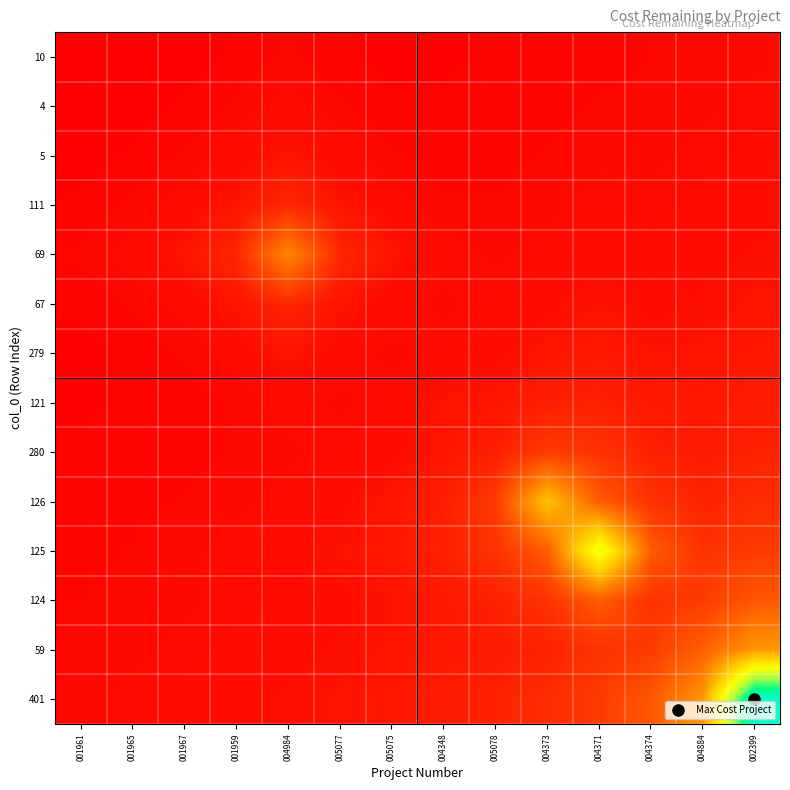

Reading right to left, extract all data points from this chart.

10: 002399=0.0	004884=0.0	004374=0.0	004371=0.0	004373=0.0	005078=0.0	004348=0.0	005075=0.0	005077=0.0	004984=0.0	001959=0.0	001967=0.0	001965=0.0	001961=0.0
4: 002399=0.0	004884=0.0	004374=0.0	004371=0.0	004373=0.0	005078=0.0	004348=0.0	005075=0.0	005077=0.0	004984=0.0	001959=0.0	001967=0.0	001965=0.0	001961=0.0
5: 002399=0.0	004884=0.0	004374=0.0	004371=0.0	004373=0.0	005078=0.0	004348=0.0	005075=0.0	005077=0.0	004984=0.1	001959=0.0	001967=0.0	001965=0.0	001961=0.0
111: 002399=0.0	004884=0.0	004374=0.0	004371=0.0	004373=0.0	005078=0.0	004348=0.0	005075=0.0	005077=0.1	004984=0.1	001959=0.1	001967=0.0	001965=0.0	001961=0.0
69: 002399=0.1	004884=0.0	004374=0.0	004371=0.0	004373=0.0	005078=0.0	004348=0.0	005075=0.1	005077=0.1	004984=0.3	001959=0.1	001967=0.1	001965=0.0	001961=0.0
67: 002399=0.1	004884=0.1	004374=0.0	004371=0.1	004373=0.0	005078=0.0	004348=0.0	005075=0.0	005077=0.1	004984=0.1	001959=0.1	001967=0.0	001965=0.0	001961=0.0
279: 002399=0.1	004884=0.1	004374=0.1	004371=0.1	004373=0.1	005078=0.0	004348=0.0	005075=0.0	005077=0.0	004984=0.1	001959=0.0	001967=0.0	001965=0.0	001961=0.0
121: 002399=0.1	004884=0.1	004374=0.1	004371=0.1	004373=0.1	005078=0.1	004348=0.1	005075=0.0	005077=0.0	004984=0.0	001959=0.0	001967=0.0	001965=0.0	001961=0.0
280: 002399=0.1	004884=0.1	004374=0.1	004371=0.1	004373=0.1	005078=0.1	004348=0.1	005075=0.0	005077=0.0	004984=0.0	001959=0.0	001967=0.0	001965=0.0	001961=0.0
126: 002399=0.1	004884=0.1	004374=0.1	004371=0.2	004373=0.4	005078=0.1	004348=0.1	005075=0.1	005077=0.0	004984=0.0	001959=0.0	001967=0.0	001965=0.0	001961=0.0
125: 002399=0.1	004884=0.1	004374=0.2	004371=0.6	004373=0.2	005078=0.1	004348=0.1	005075=0.1	005077=0.1	004984=0.0	001959=0.0	001967=0.0	001965=0.0	001961=0.0
124: 002399=0.2	004884=0.1	004374=0.1	004371=0.2	004373=0.1	005078=0.1	004348=0.1	005075=0.1	005077=0.0	004984=0.0	001959=0.0	001967=0.0	001965=0.0	001961=0.0
59: 002399=0.3	004884=0.2	004374=0.1	004371=0.1	004373=0.1	005078=0.1	004348=0.1	005075=0.1	005077=0.1	004984=0.0	001959=0.0	001967=0.0	001965=0.0	001961=0.0
401: 002399=1.0	004884=0.3	004374=0.2	004371=0.1	004373=0.1	005078=0.1	004348=0.1	005075=0.1	005077=0.1	004984=0.1	001959=0.0	001967=0.0	001965=0.0	001961=0.0